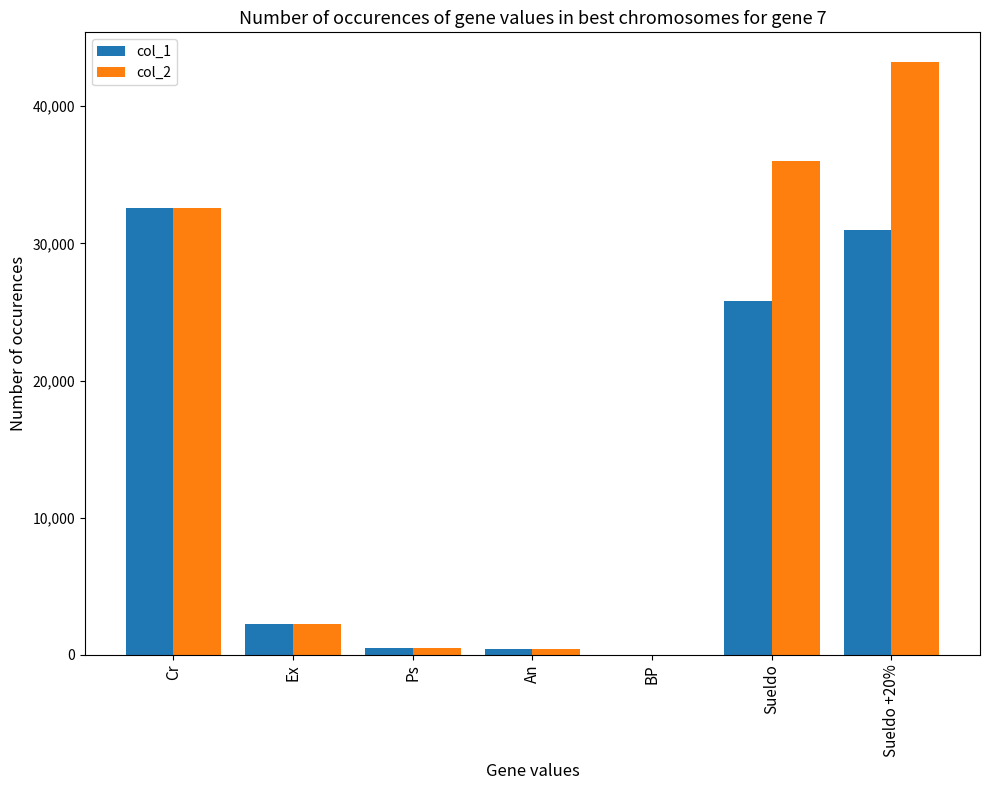

What are all the series names shown in the legend?

col_1, col_2